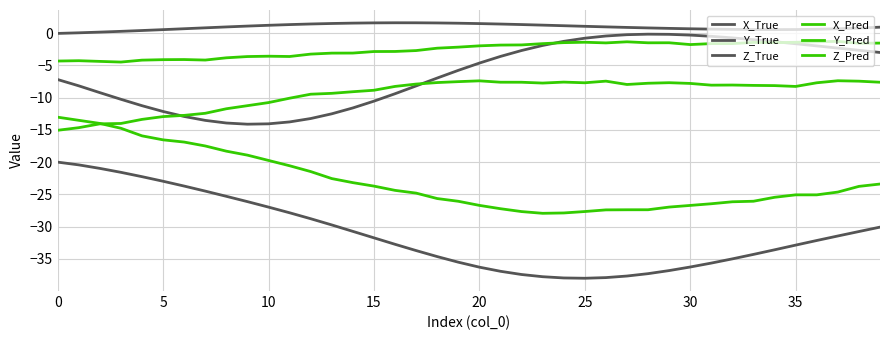

True or false: Z_True and Y_True cross at least once.

False